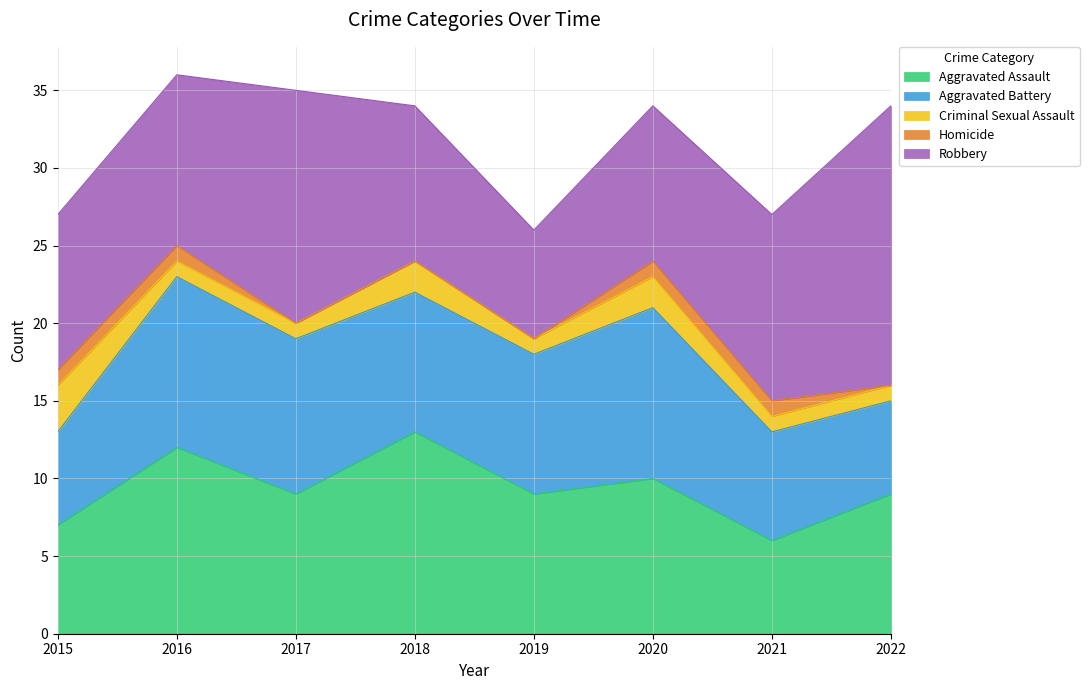

True or false: Homicide and Criminal Sexual Assault cross at least once.

False